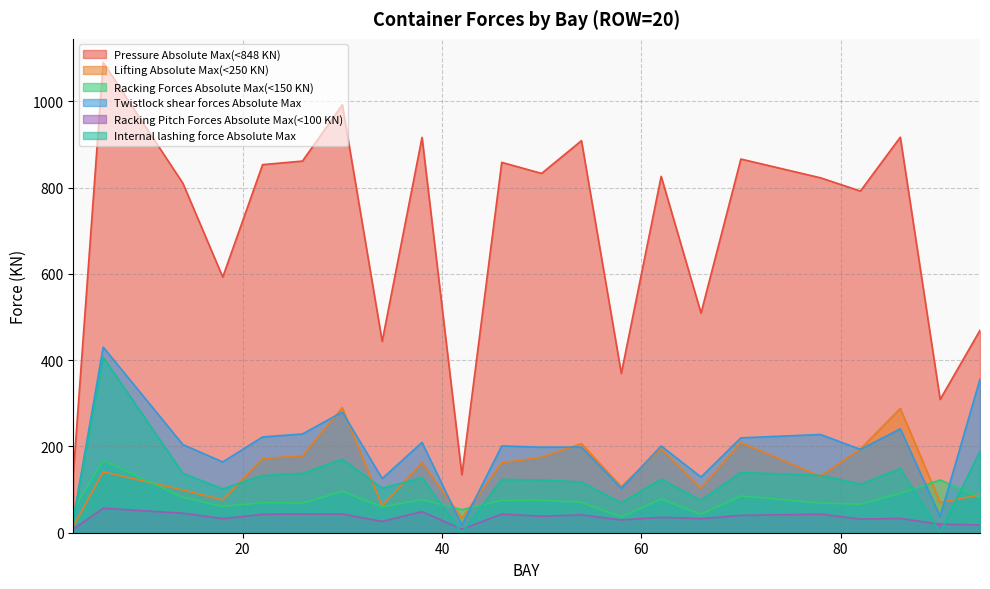

What are all the series names shown in the legend?

Pressure Absolute Max(<848 KN), Lifting Absolute Max(<250 KN), Racking Forces Absolute Max(<150 KN), Twistlock shear forces Absolute Max, Racking Pitch Forces Absolute Max(<100 KN), Internal lashing force Absolute Max